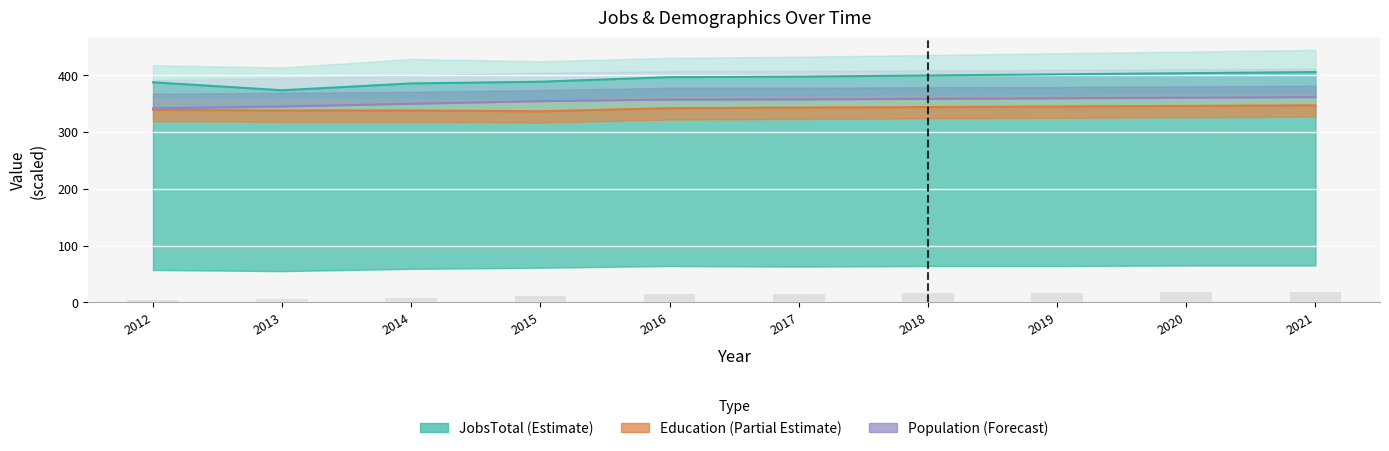

True or false: Work_Experience has a value of 10.7 at 2017.

False